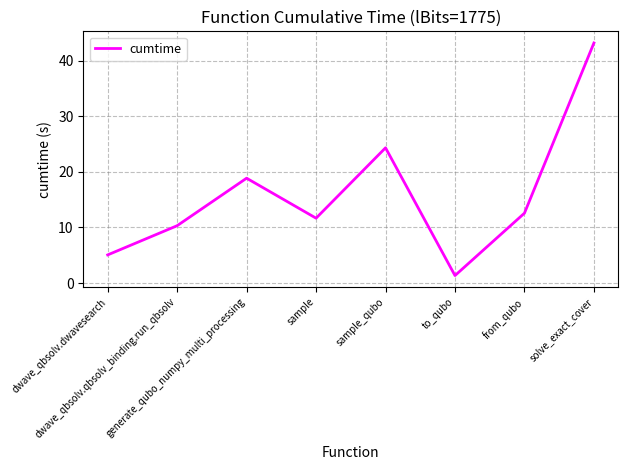

Which has a higher value, dwave_qbsolv.dwavesearch or sample?

sample